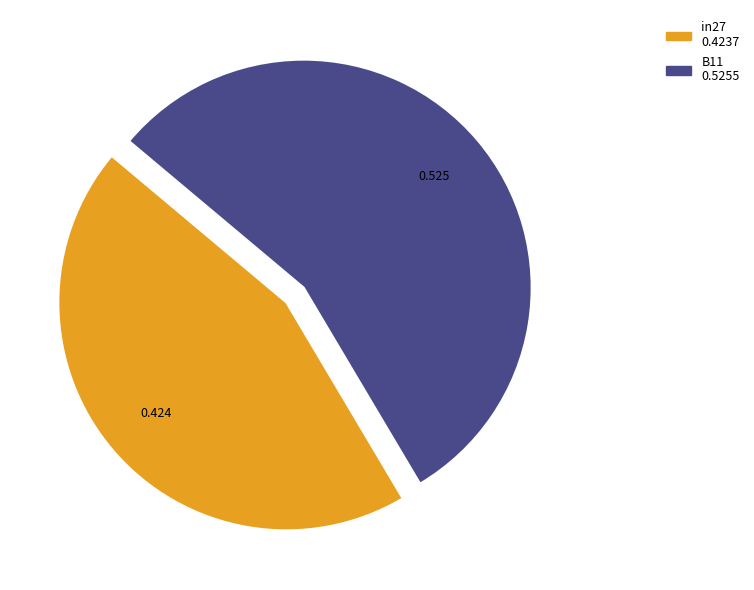

Is there any slice that represents more than half of the pie?

Yes